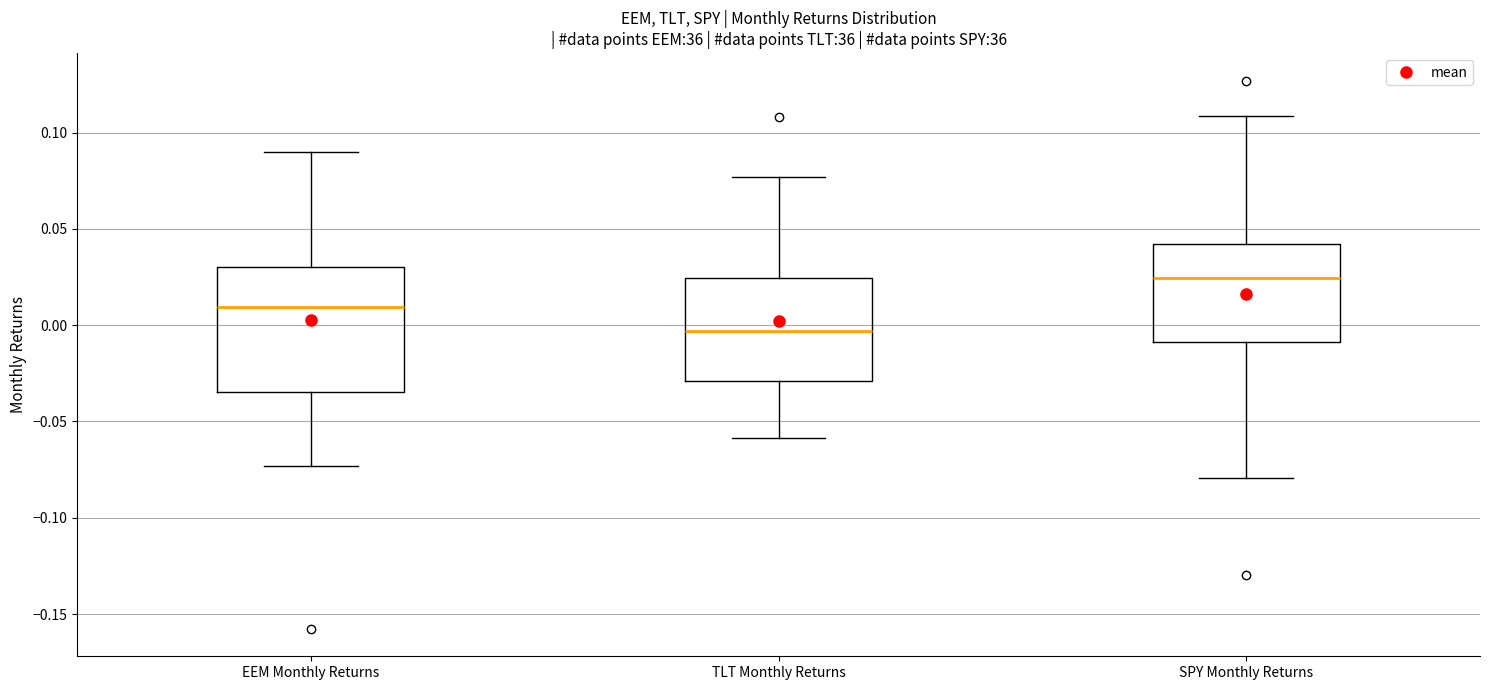

Reading left to right, transcribe this box plot: for each box, give where its median line is, the range the box spans, and where its two whiskers end, as read against the y-axis. The values are not printed on the chart, so give them approximately, as read against the axis.

EEM Monthly Returns: median 0.010, box -0.035 to 0.030, whiskers -0.075 to 0.090
TLT Monthly Returns: median -0.005, box -0.030 to 0.025, whiskers -0.060 to 0.075
SPY Monthly Returns: median 0.025, box -0.010 to 0.040, whiskers -0.080 to 0.110